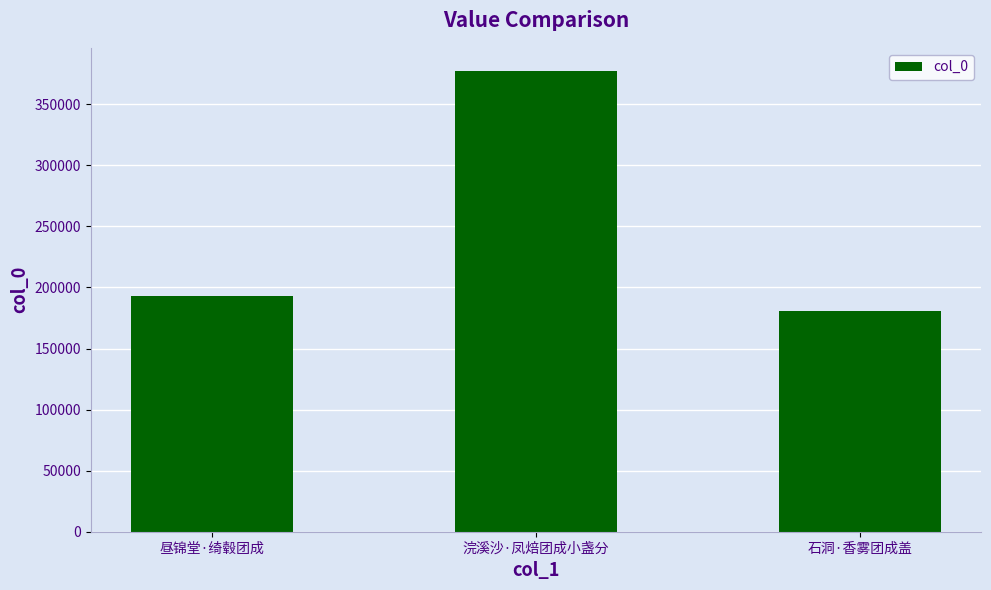

Which has a higher value, 昼锦堂·绮毂团成 or 石洞·香雾团成盖?

昼锦堂·绮毂团成